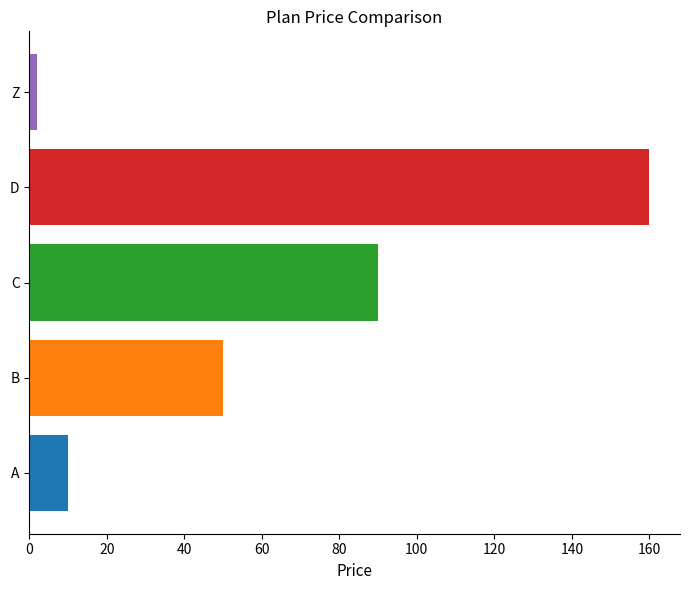

How many bars are there in total?

5